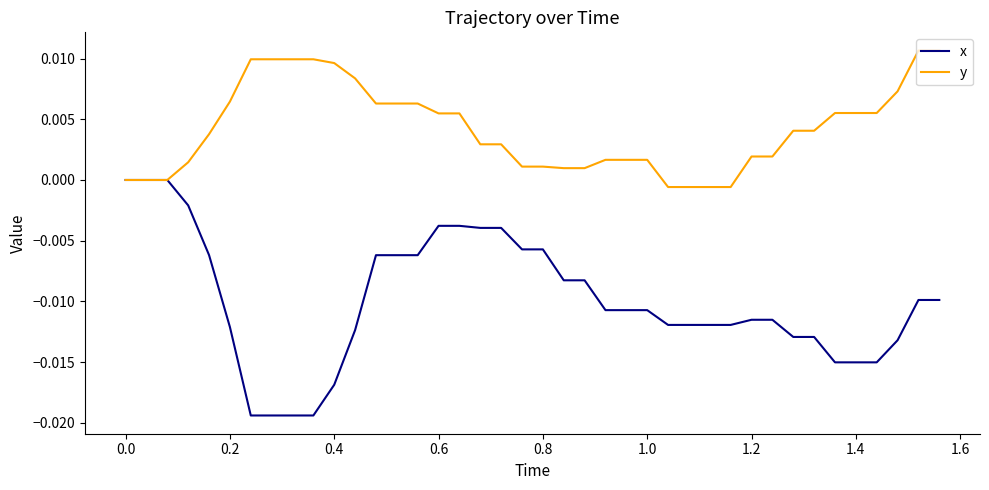

Which series has the widest spread of values?

x